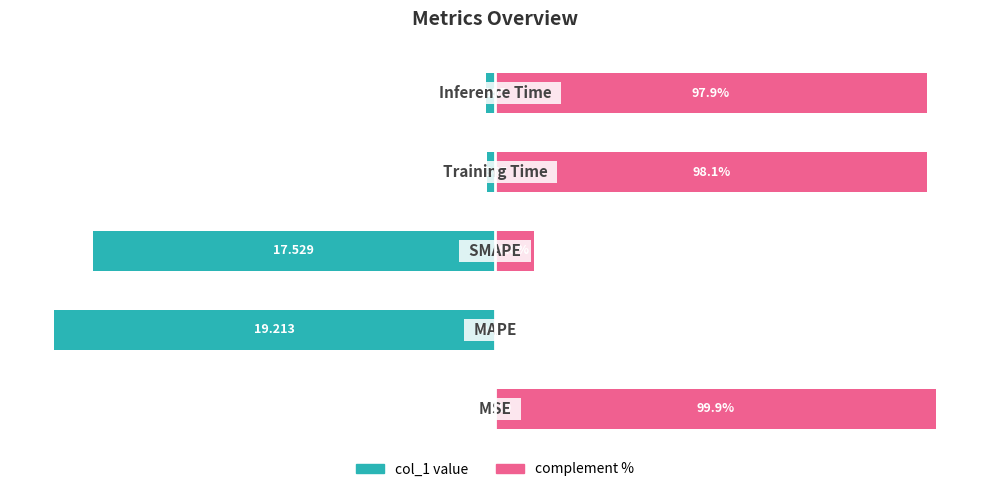

How many data points in col_1 (normalized %) are above -2?

2